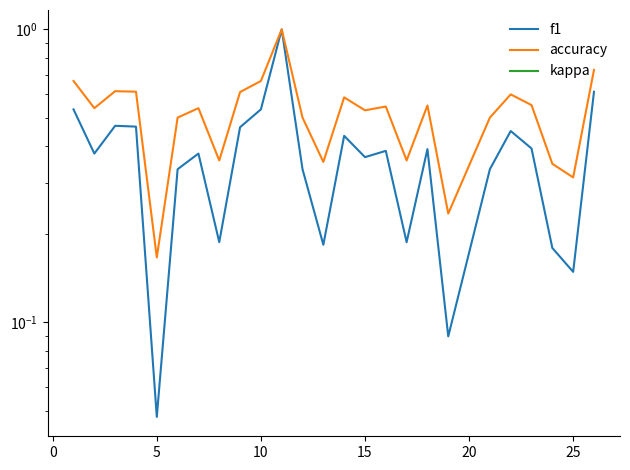

List the series in order of their overall mean, highest first.

accuracy, f1, kappa